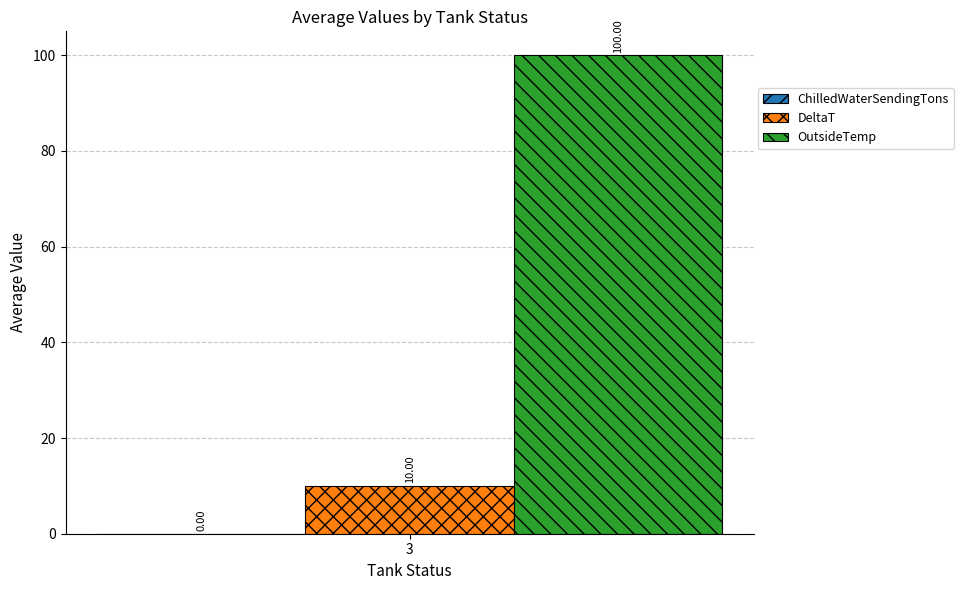

Which series has the widest spread of values?

DeltaT